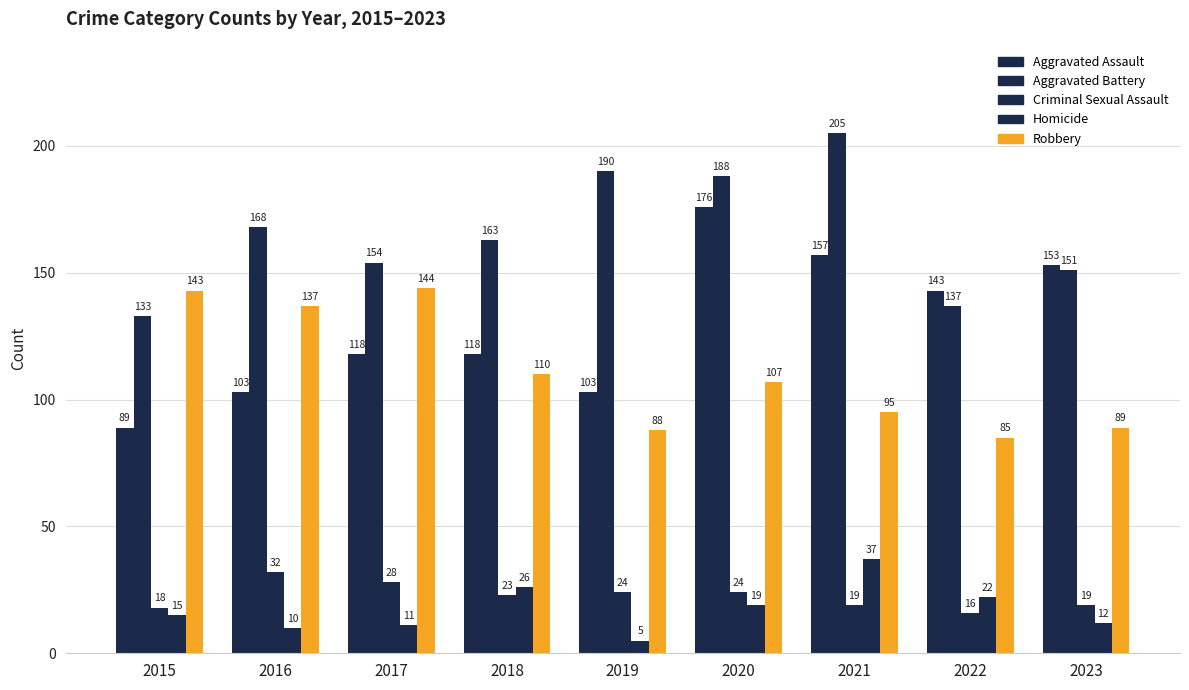

Count the number of data series in this chart.

5